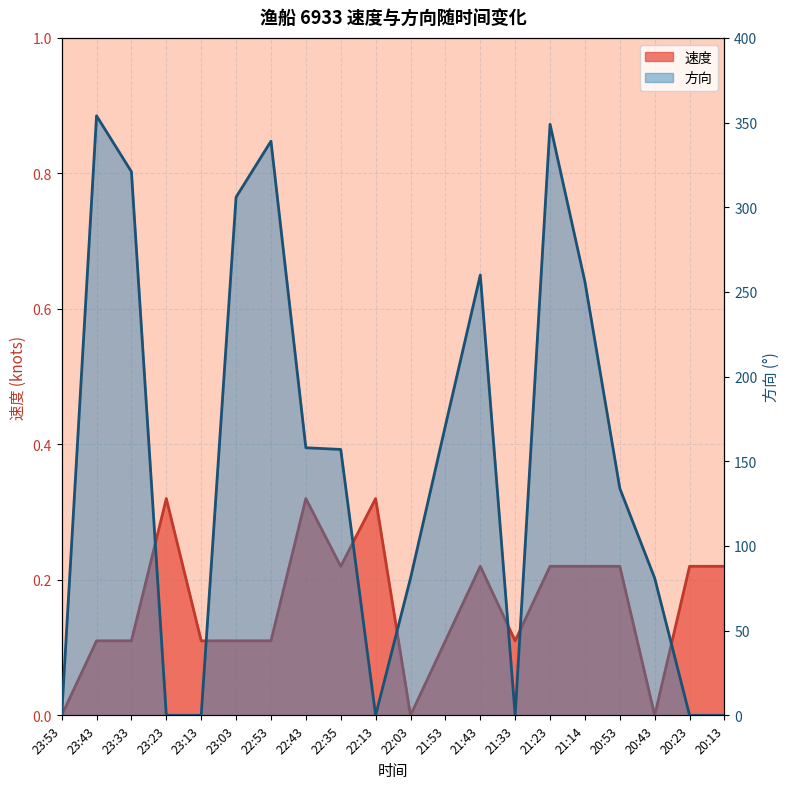

Which series has the largest range (max minus min)?

方向